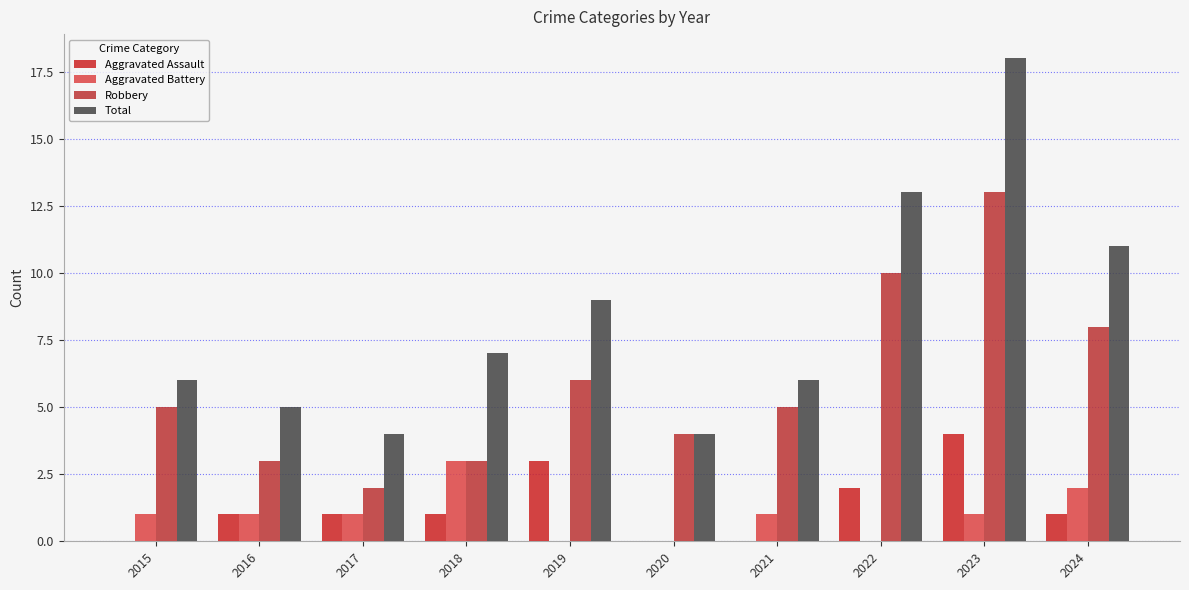

Reading right to left, transcribe all the data shown in this chart.

Aggravated Assault: 2024=1	2023=4	2022=2	2021=0	2020=0	2019=3	2018=1	2017=1	2016=1	2015=0
Aggravated Battery: 2024=2	2023=1	2022=0	2021=1	2020=0	2019=0	2018=3	2017=1	2016=1	2015=1
Robbery: 2024=8	2023=13	2022=10	2021=5	2020=4	2019=6	2018=3	2017=2	2016=3	2015=5
Total: 2024=11	2023=18	2022=13	2021=6	2020=4	2019=9	2018=7	2017=4	2016=5	2015=6